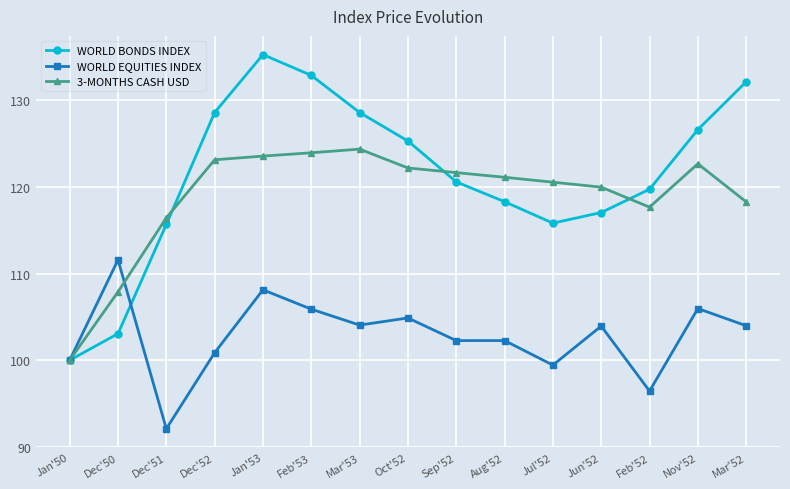

Between Dec'50 and Oct'52, which series saw the biggest shift?

WORLD BONDS INDEX